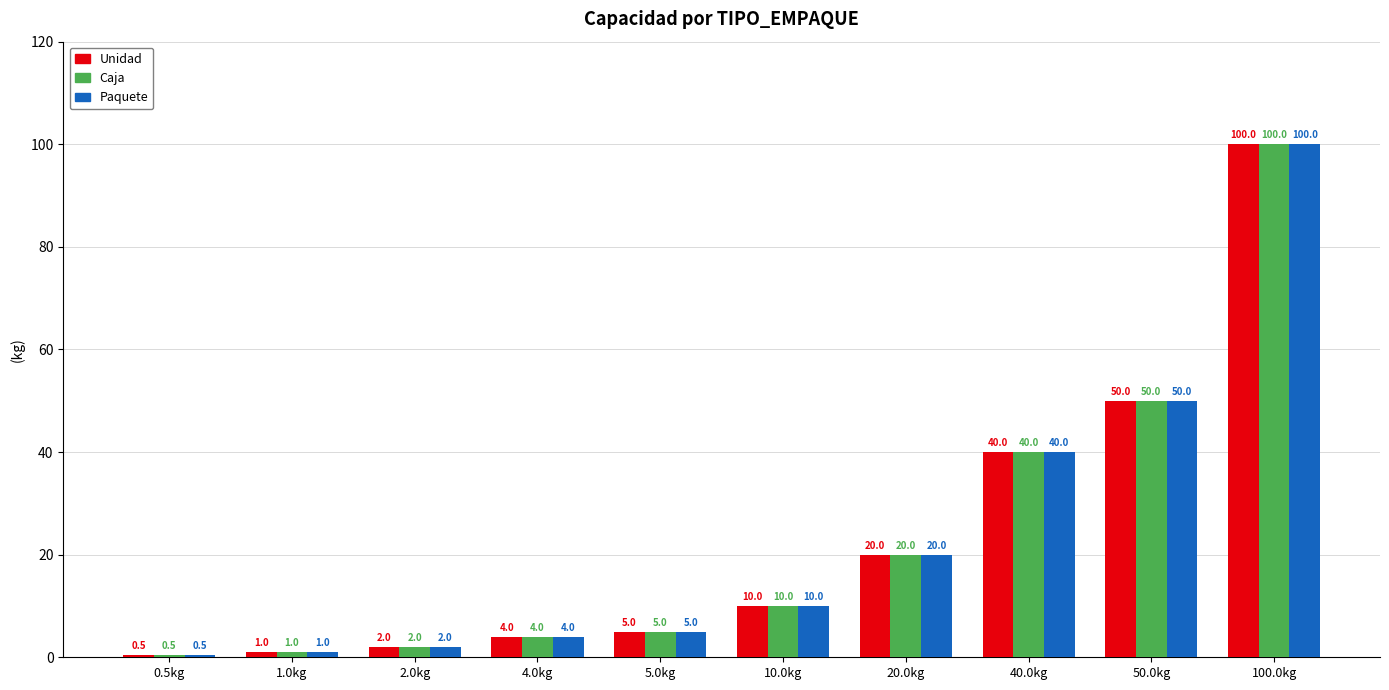

What is the difference between the maximum and minimum values in the Unidad series?

99.5